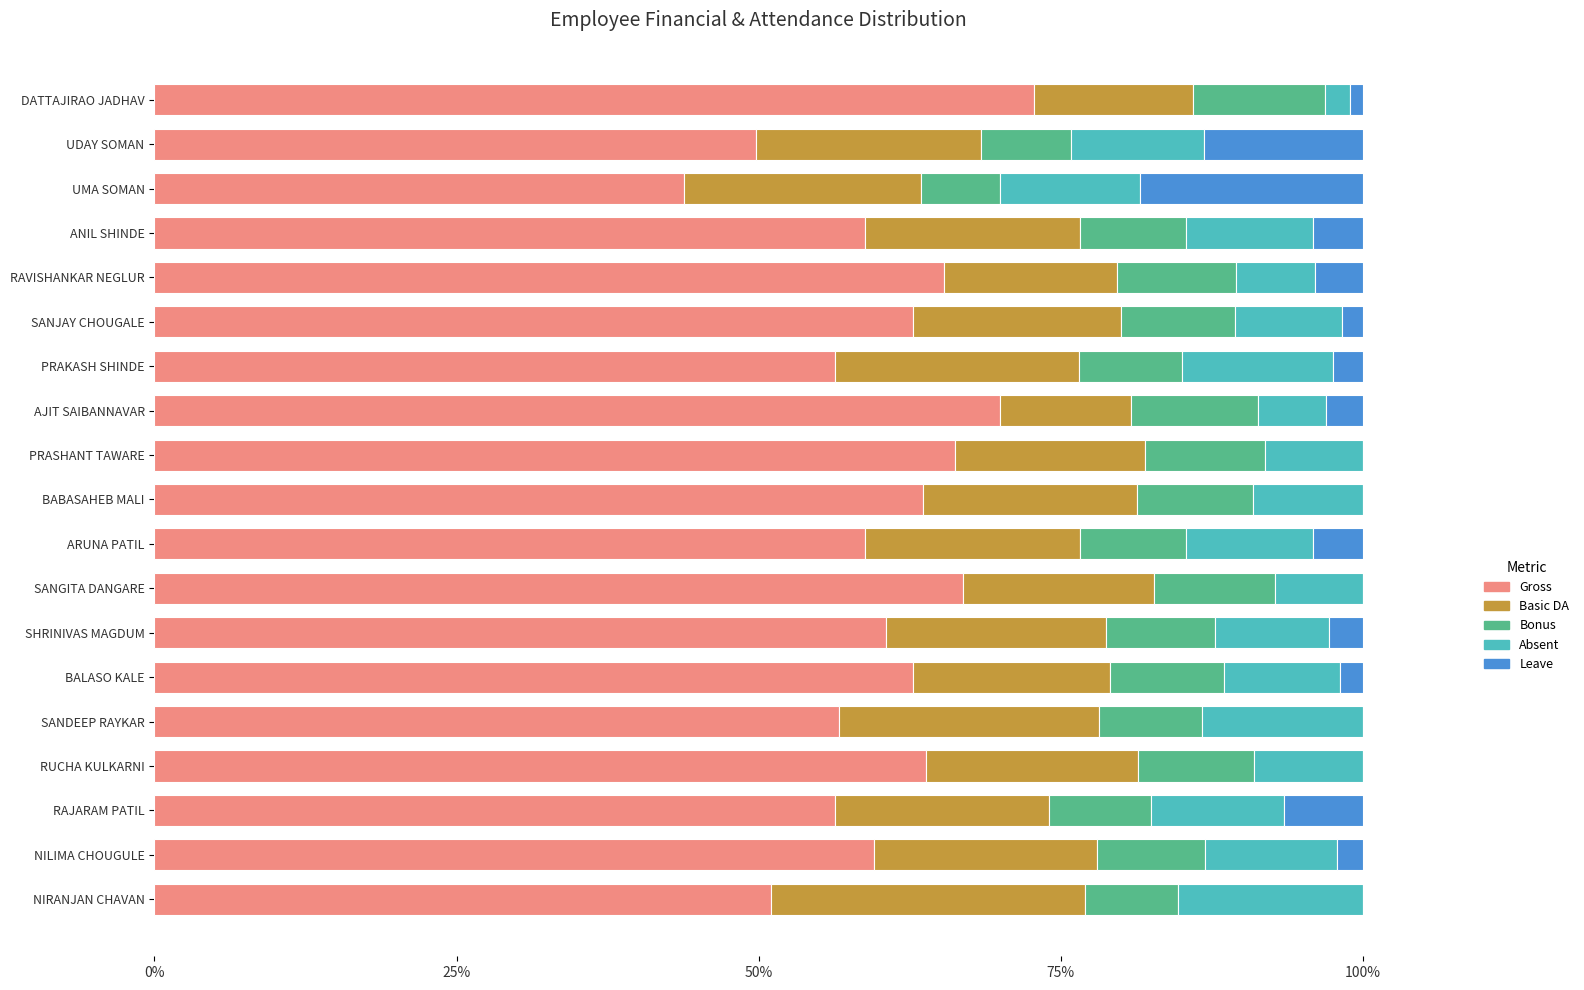

What is the approximate value of Gross at SANDEEP RAYKAR?

56.6